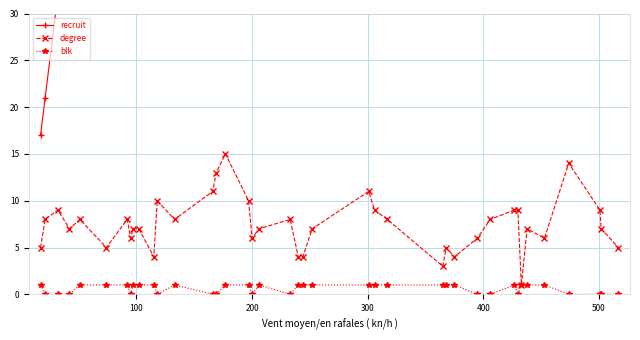

Does the chart have visible grid lines?

Yes